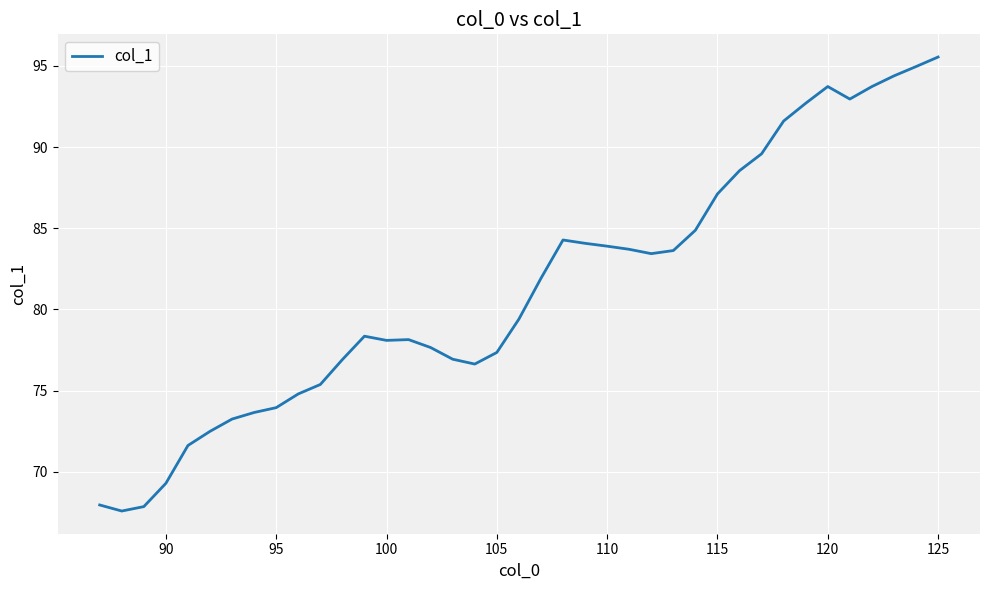

What is the difference between the maximum and minimum values?

28.0